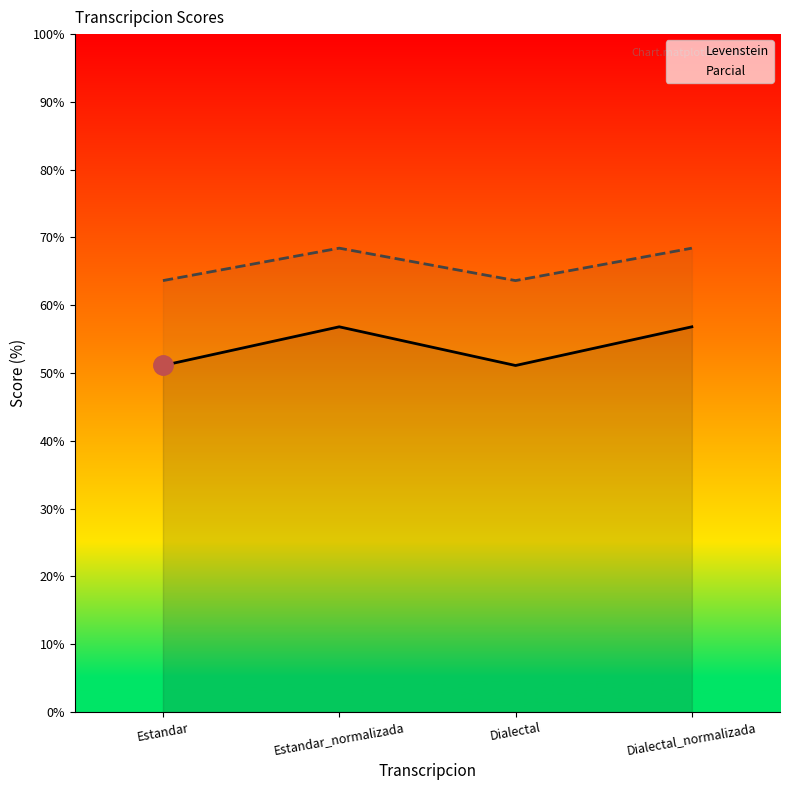

What is the value of the Levenstein point at the 1st from the left?

51.1